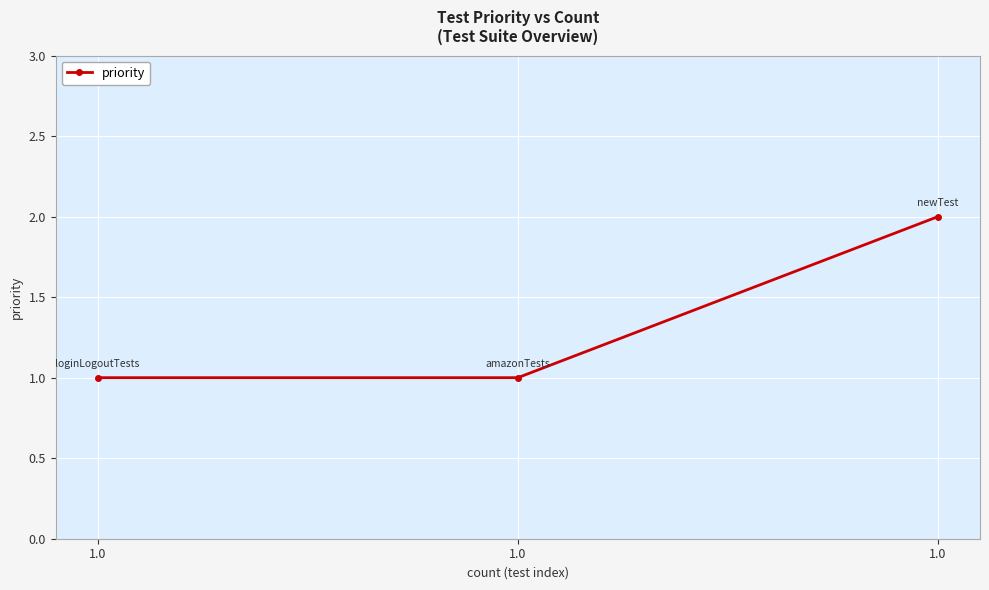

Is this an area chart (filled region under the line)?

No